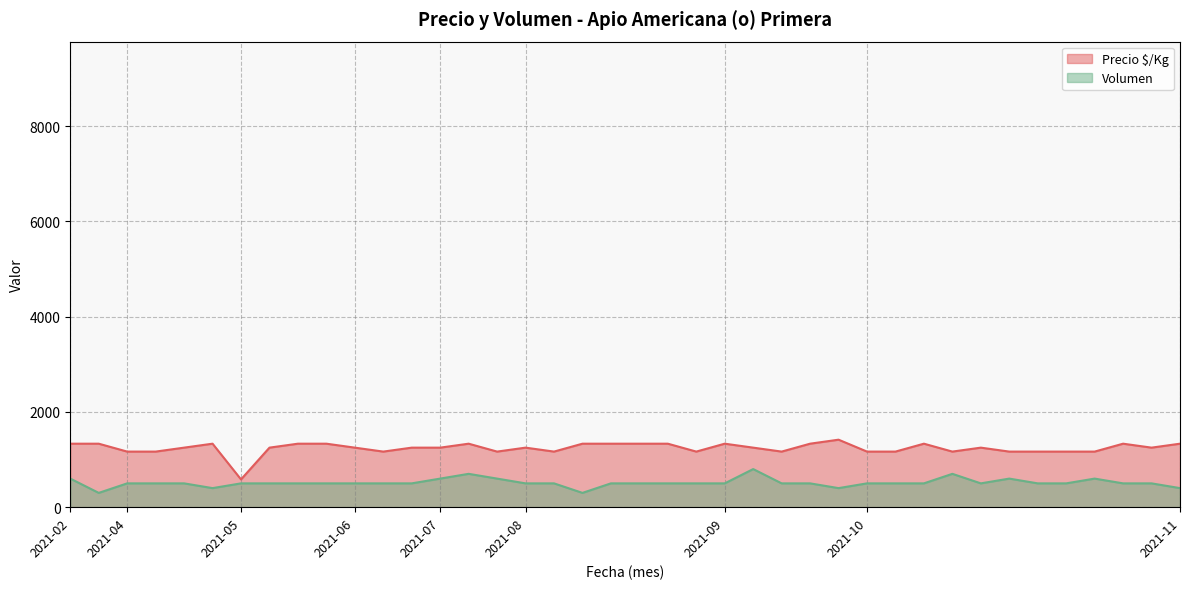

At how many categories does at least one series exceed 483?

40